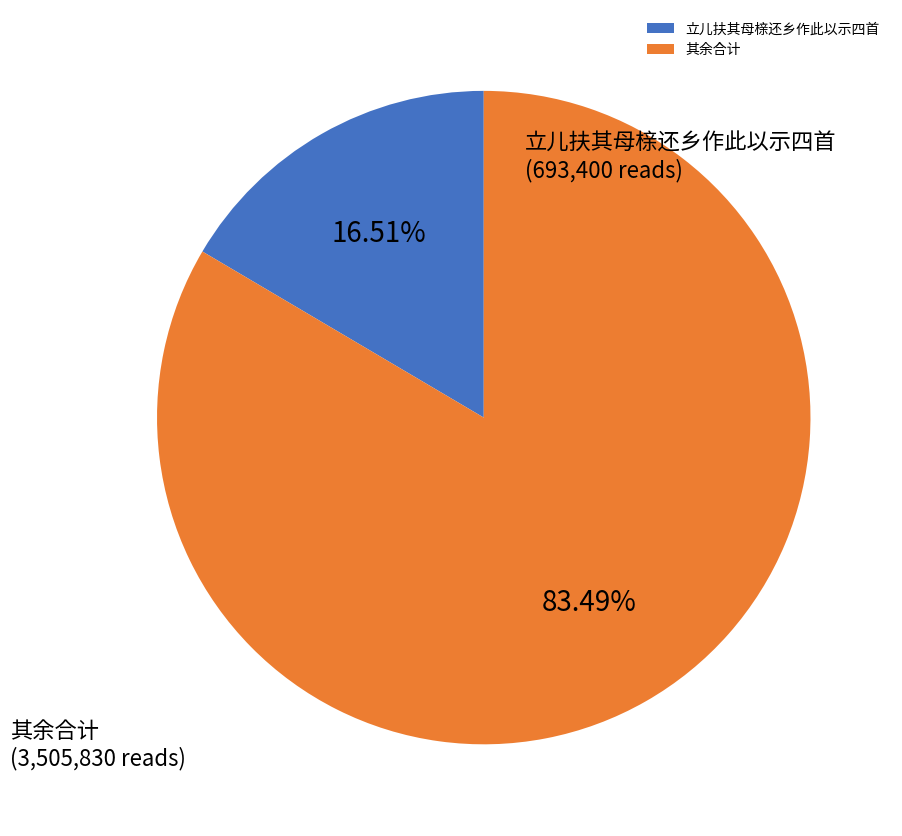

What is the largest slice in the pie chart?

其余合计